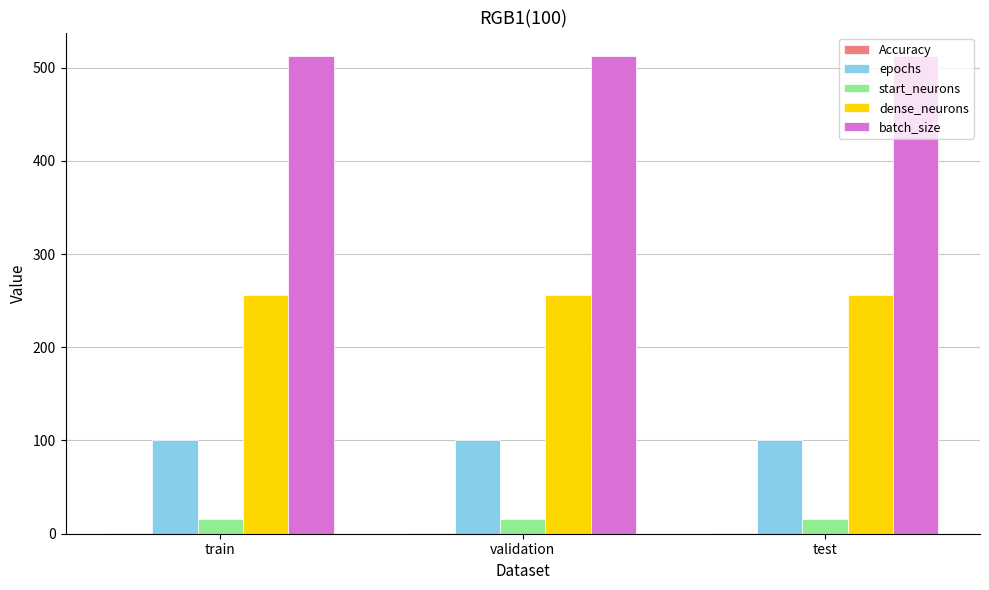

Is the value of dense_neurons at validation greater than the value of epochs at train?

Yes